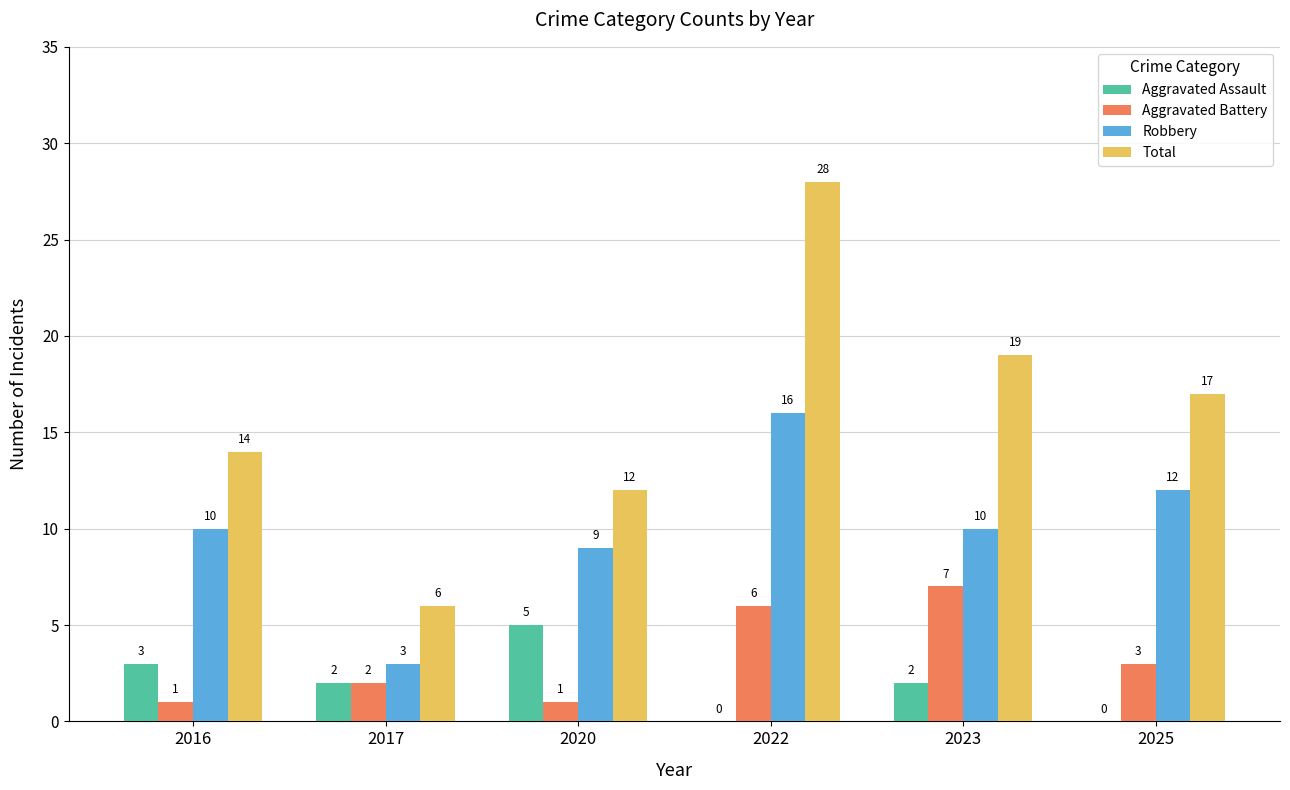

At which label does Total first exceed 17?

2022